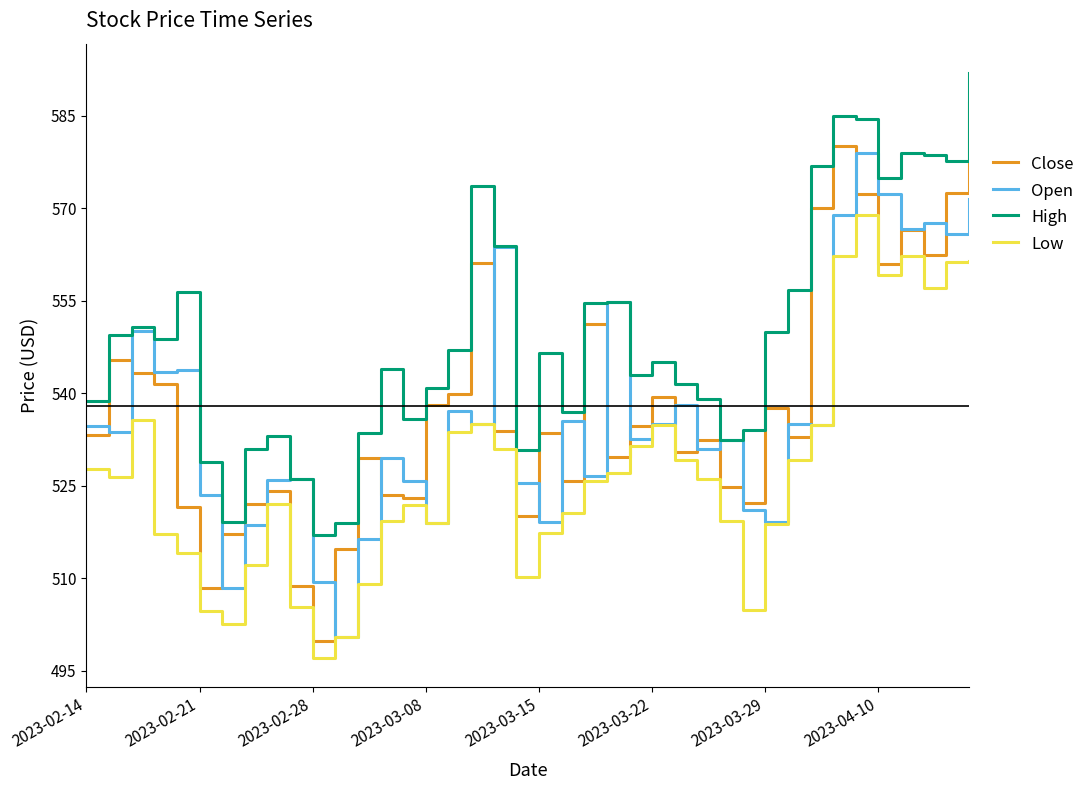

Does the chart have visible grid lines?

No